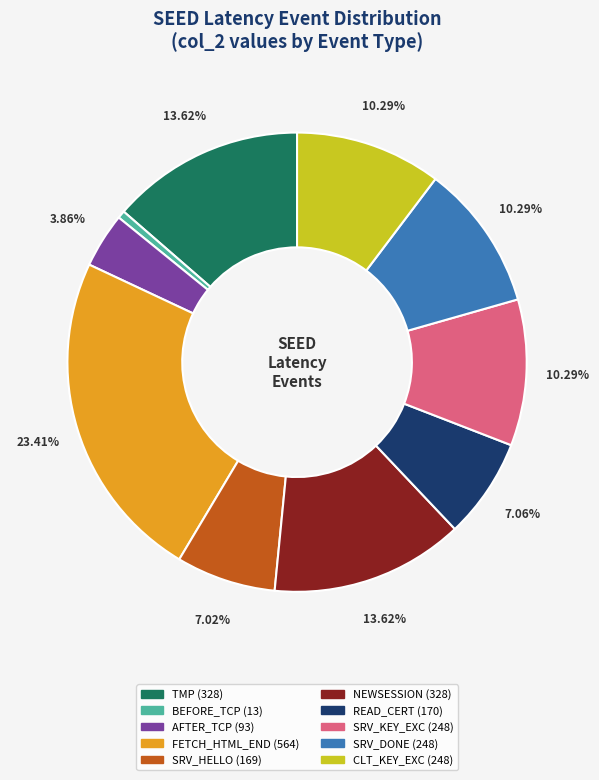

Is there any slice that represents more than half of the pie?

No